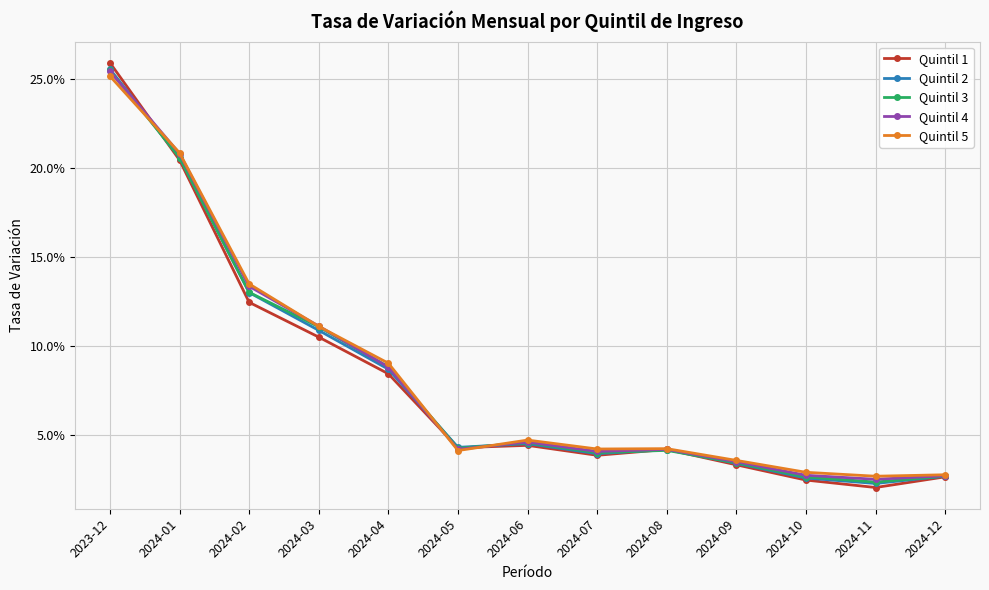

What is the label of the 12th point from the left?

2024-11